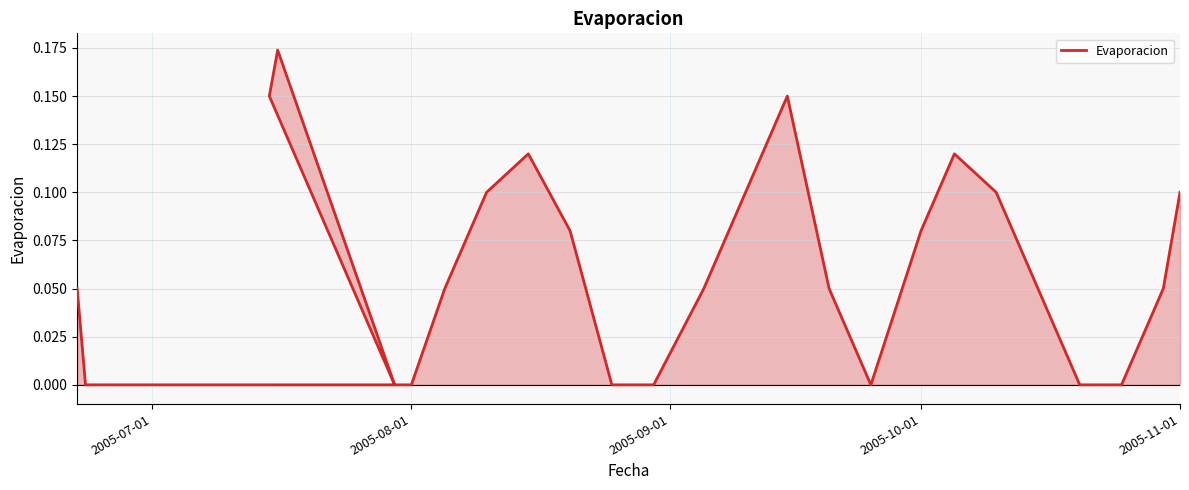

The value at 2005-11-01 is 0.2. True or false?

False